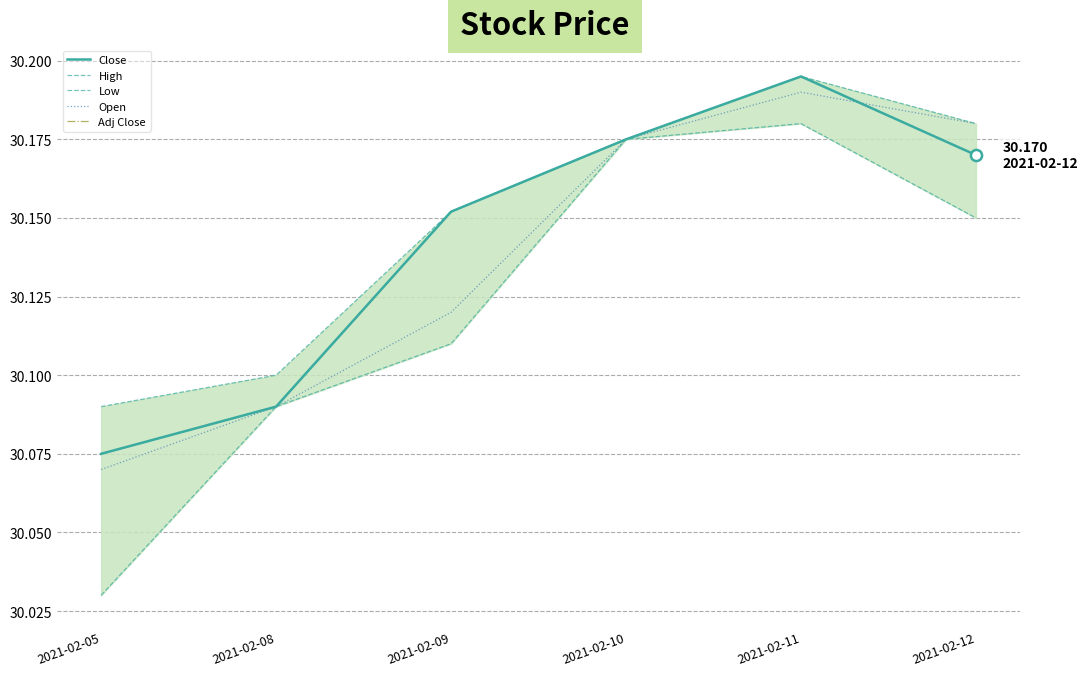

How many interior local peaks does the Low series have?

1